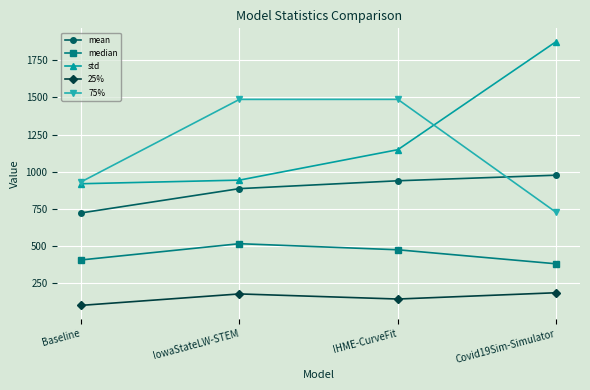

What is the lowest value of the mean series?

722.8